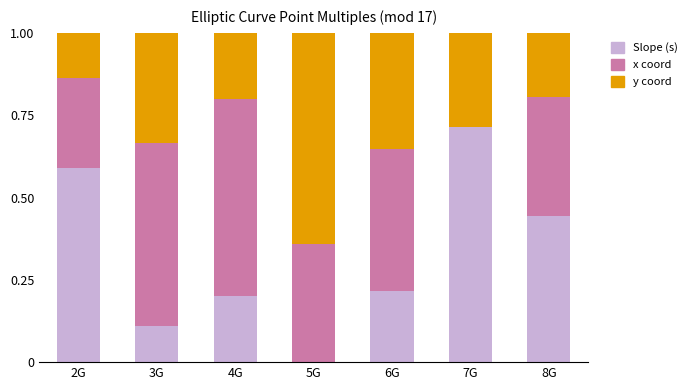

What are all the series names shown in the legend?

Slope (s), x coord, y coord